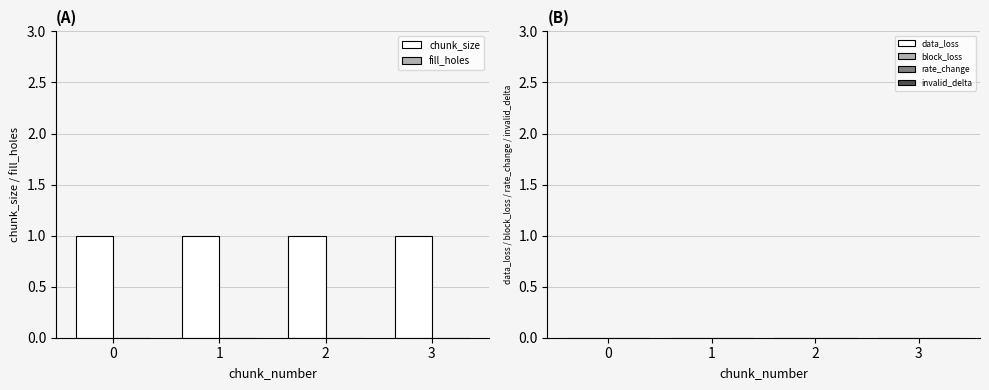

List the labels in order of rate_change value, smallest first.

0, 1, 2, 3